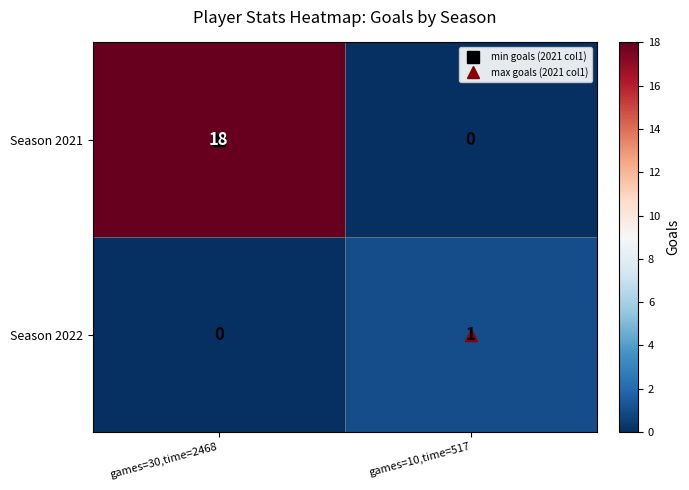

Which series has the largest range (max minus min)?

Season 2021